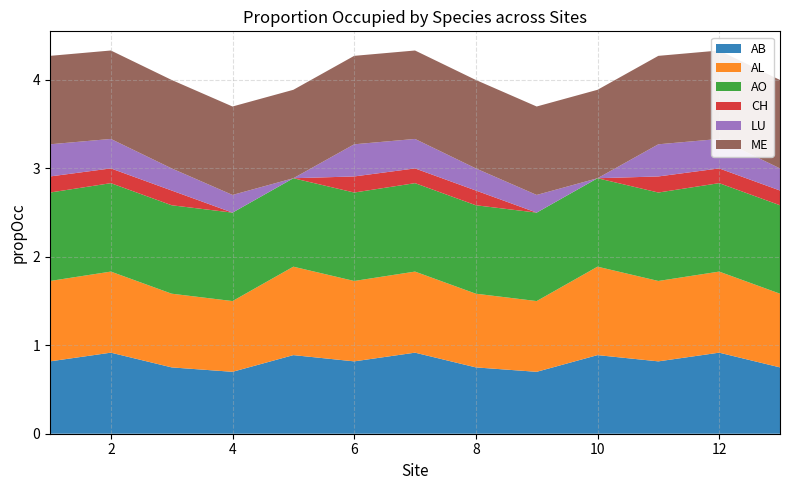

Reading right to left, extract all data points from this chart.

AB: 0.8	0.9	0.8	0.9	0.7	0.8	0.9	0.8	0.9	0.7	0.8	0.9	0.8
AL: 0.8	0.9	0.9	1.0	0.8	0.8	0.9	0.9	1.0	0.8	0.8	0.9	0.9
AO: 1.0	1.0	1.0	1.0	1.0	1.0	1.0	1.0	1.0	1.0	1.0	1.0	1.0
CH: 0.2	0.2	0.2	0.0	0.0	0.2	0.2	0.2	0.0	0.0	0.2	0.2	0.2
LU: 0.2	0.3	0.4	0.0	0.2	0.2	0.3	0.4	0.0	0.2	0.2	0.3	0.4
ME: 1.0	1.0	1.0	1.0	1.0	1.0	1.0	1.0	1.0	1.0	1.0	1.0	1.0